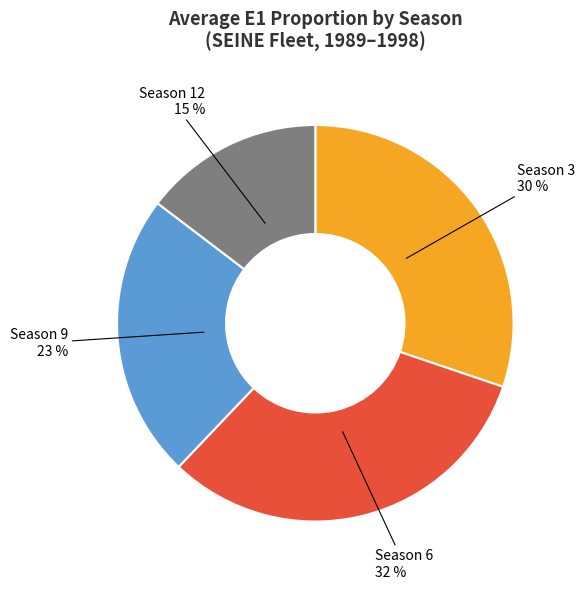

Is there a majority slice in this chart?

No